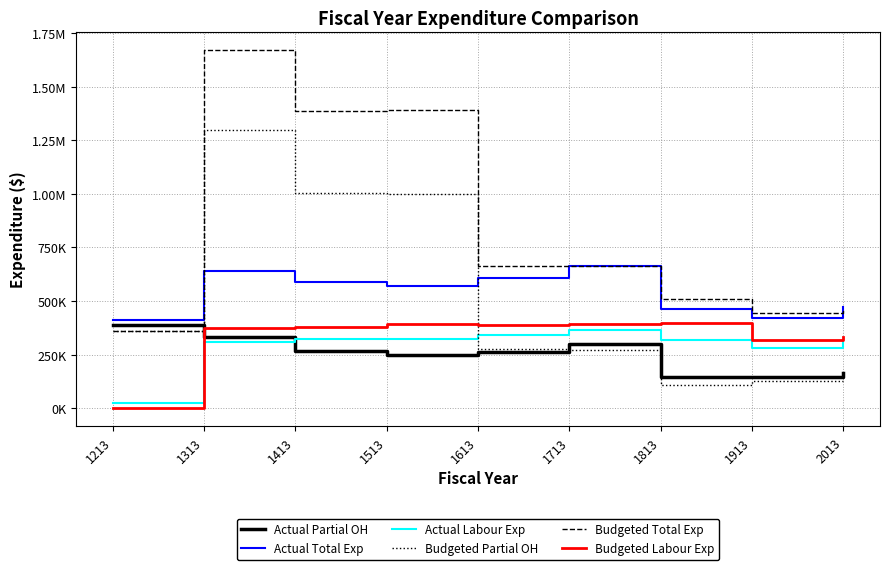

What is the total value across all series at 1713?

2662250.3